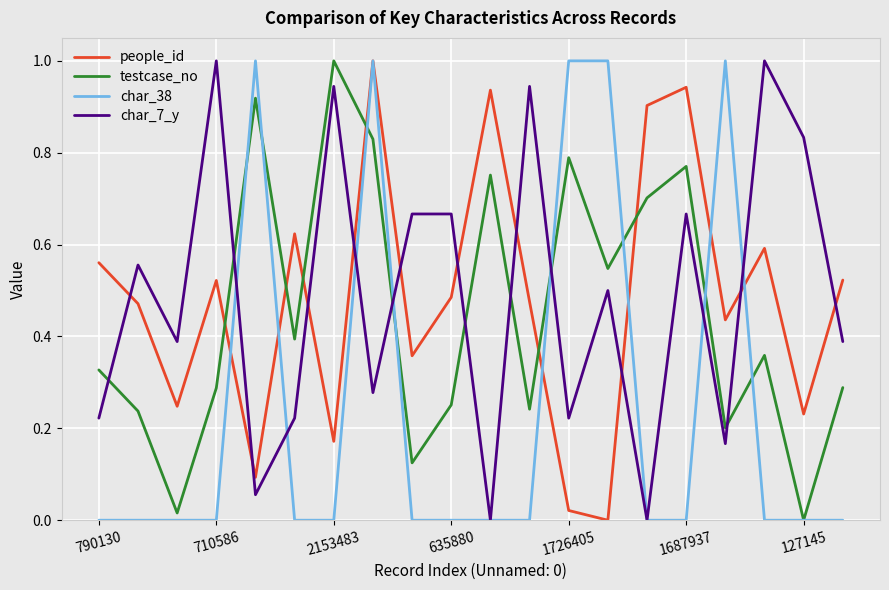

What is the highest value of the char_7_y series?

1.0